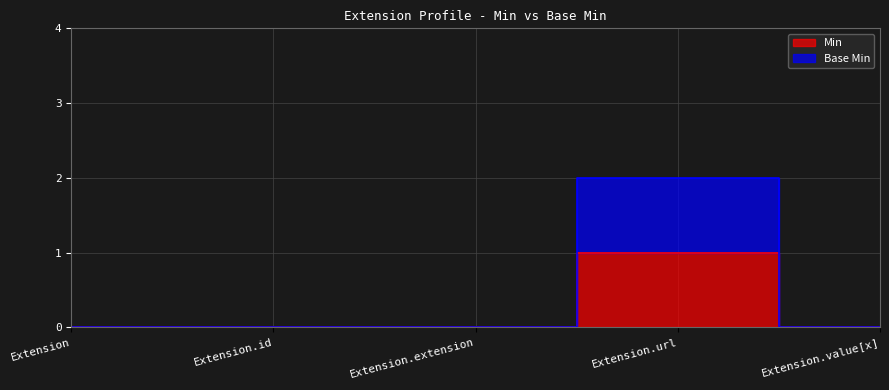

How many positive values does the Min series have?

1